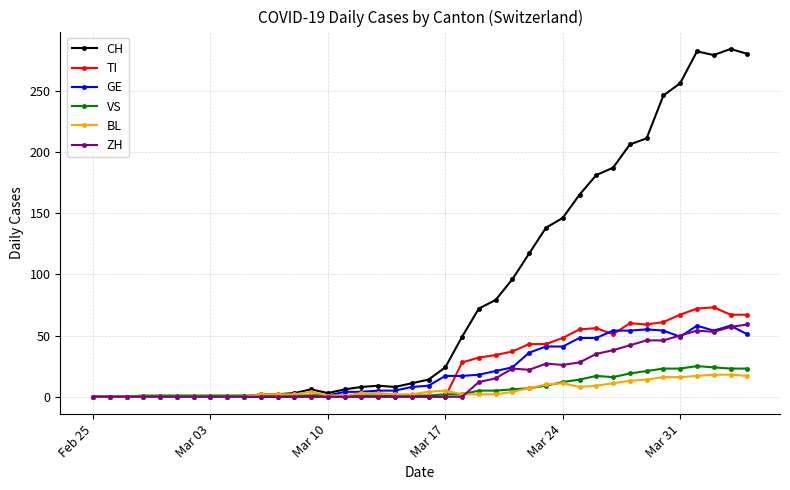

Which series has the largest total across all categories?

CH